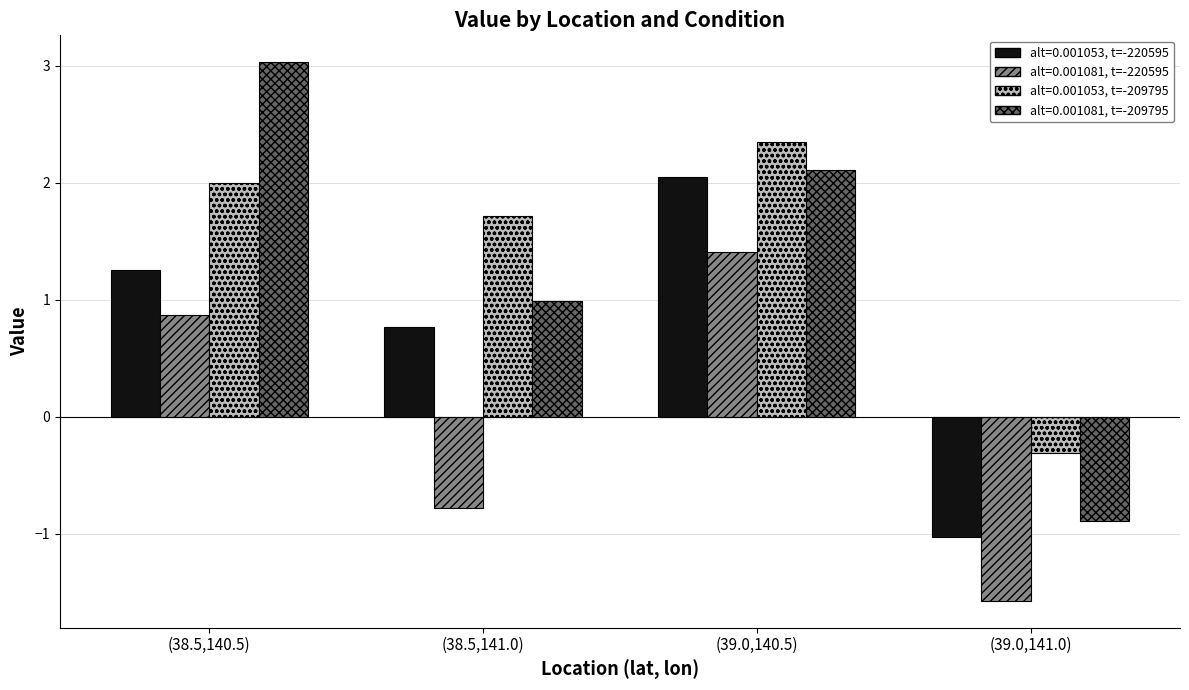

What is the sum of all alt=0.001053, t=-209795 values?

5.7